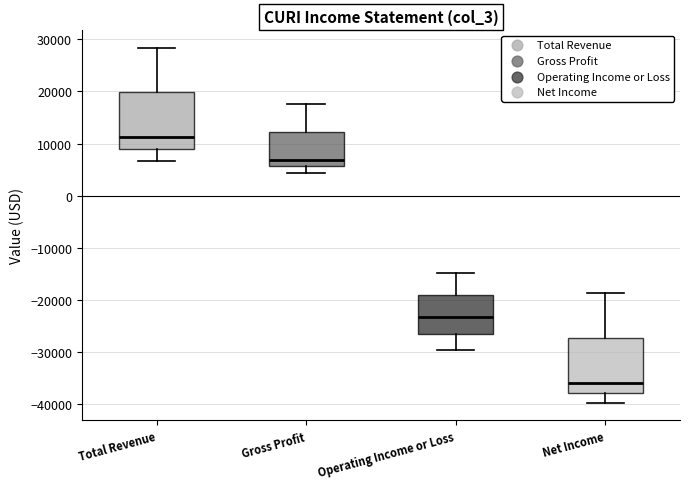

Reading left to right, transcribe this box plot: for each box, give where its median line is, the range the box spans, and where its two whiskers end, as read against the y-axis. The values are not printed on the chart, so give them approximately, as read against the axis.

Total Revenue: median 11000, box 9000 to 20000, whiskers 7000 to 28000
Gross Profit: median 7000, box 6000 to 12000, whiskers 4000 to 18000
Operating Income or Loss: median -23000, box -26000 to -19000, whiskers -30000 to -15000
Net Income: median -36000, box -38000 to -27000, whiskers -40000 to -19000